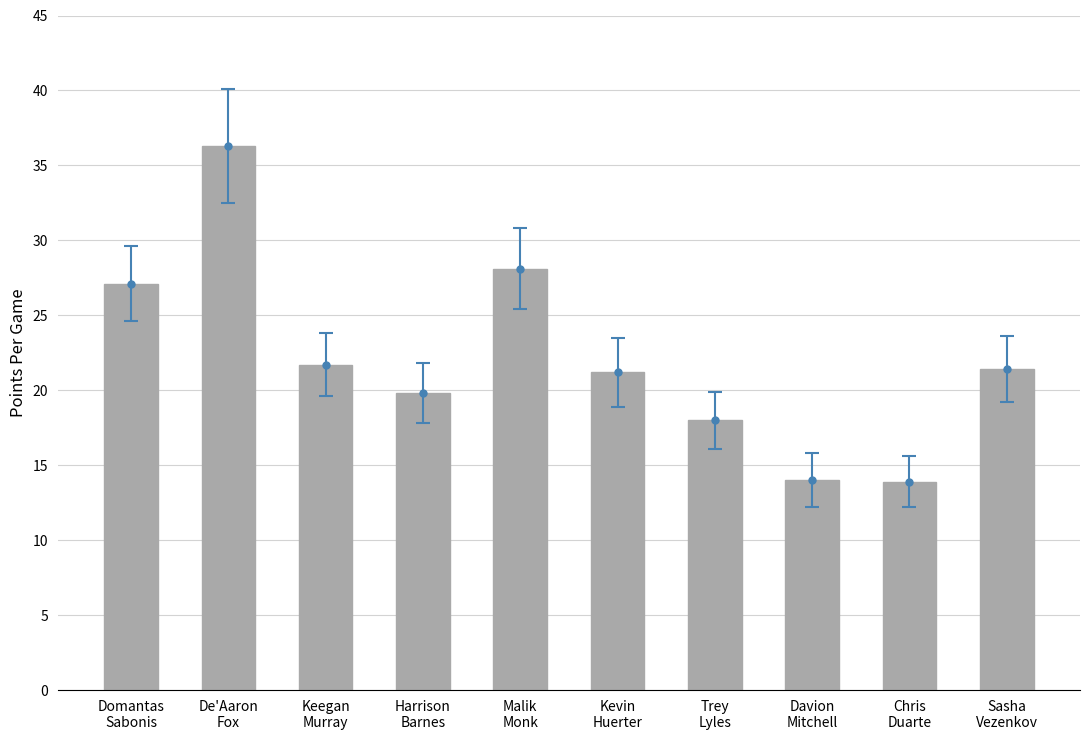

At which category does the chart reach its minimum across all series?

Chris
Duarte